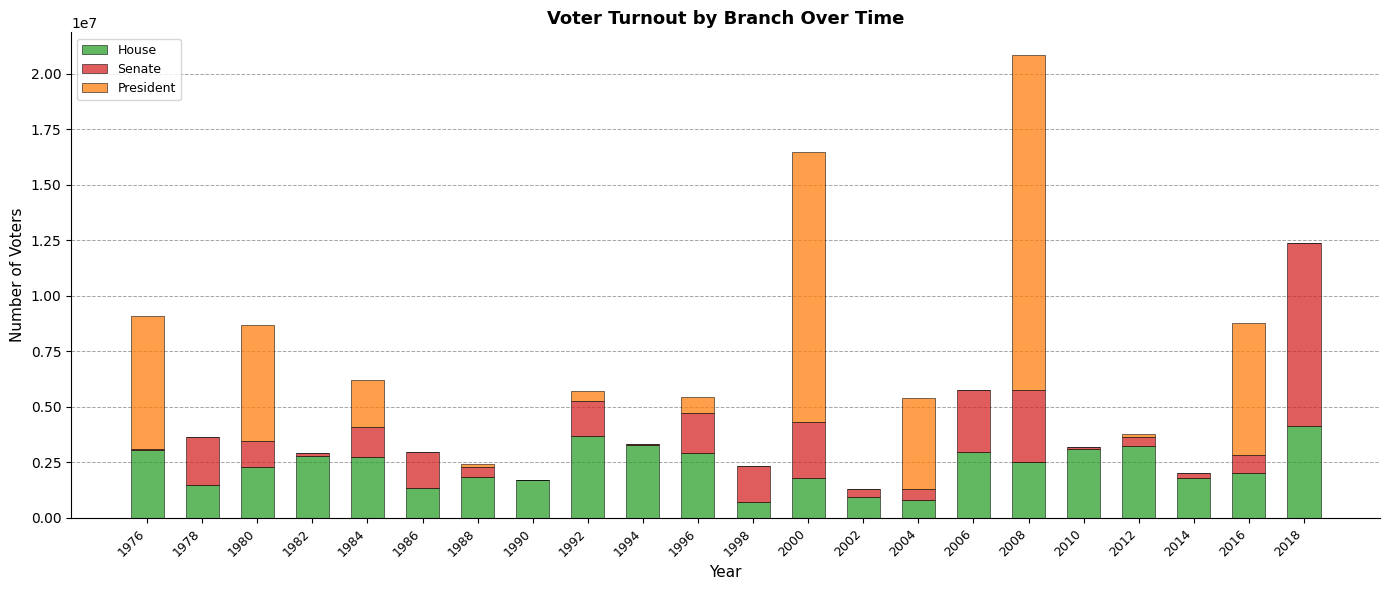

What is the highest value of the House series?

4125782